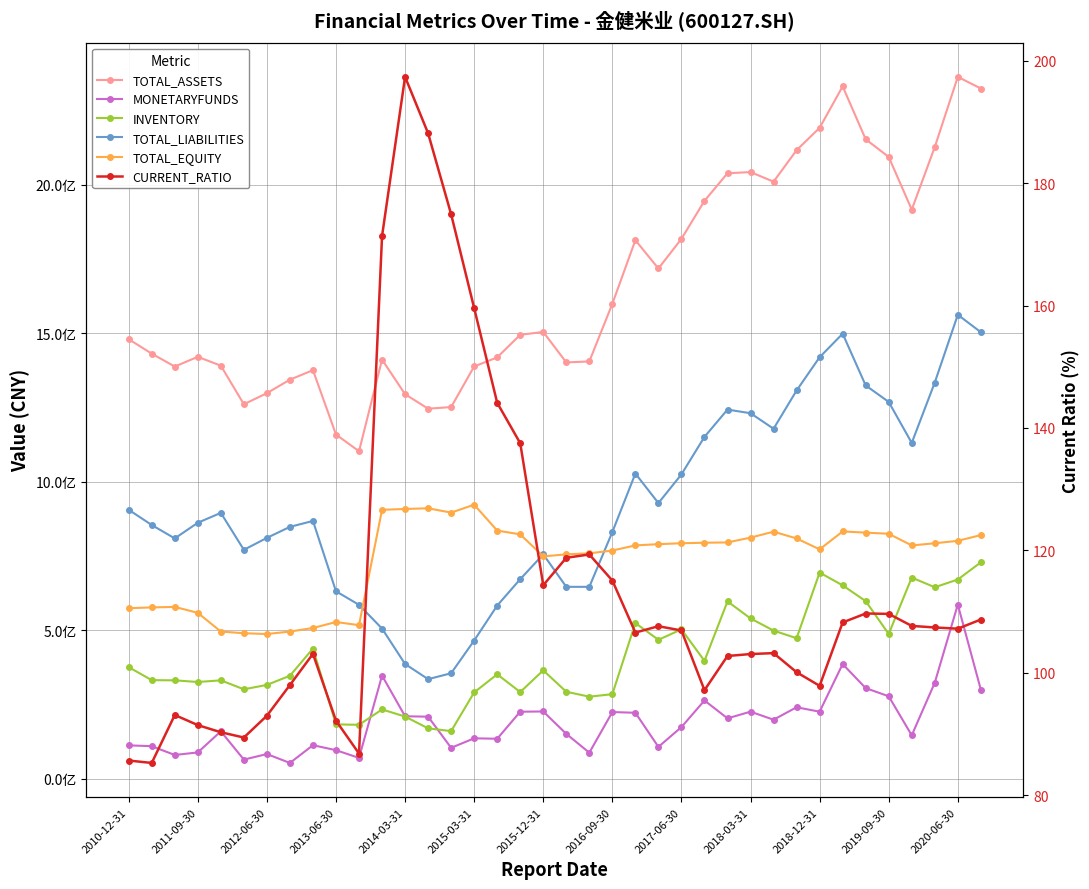

How many interior local peaks does the TOTAL_ASSETS series have?

8